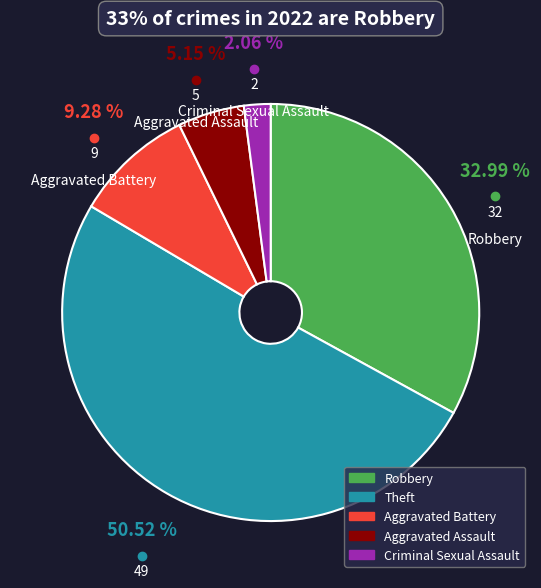

What portion of the pie excludes Criminal Sexual Assault?

97.9%